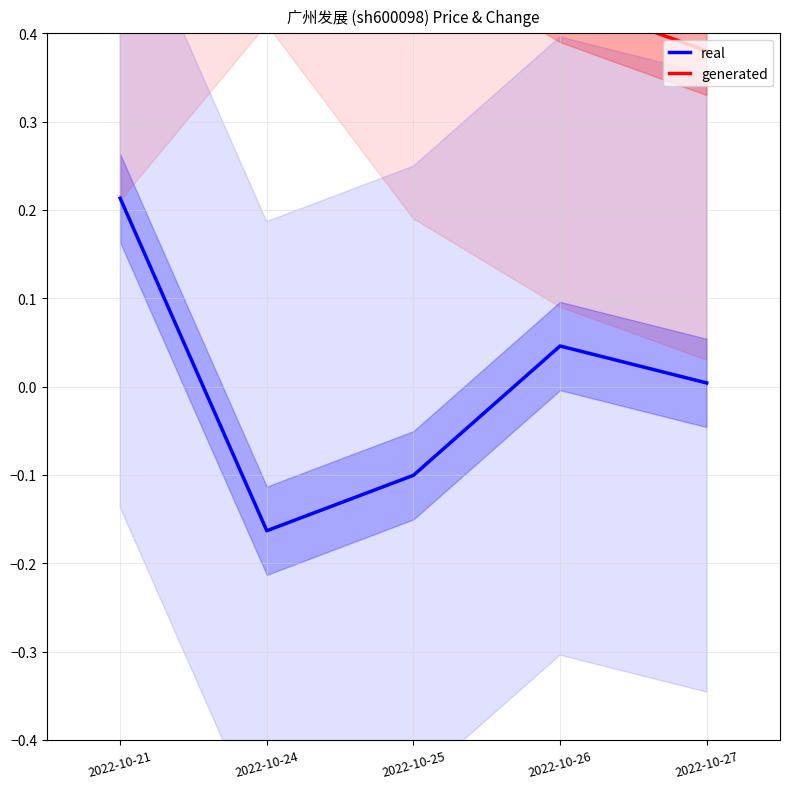

How many generated values are between 0 and 1?

5